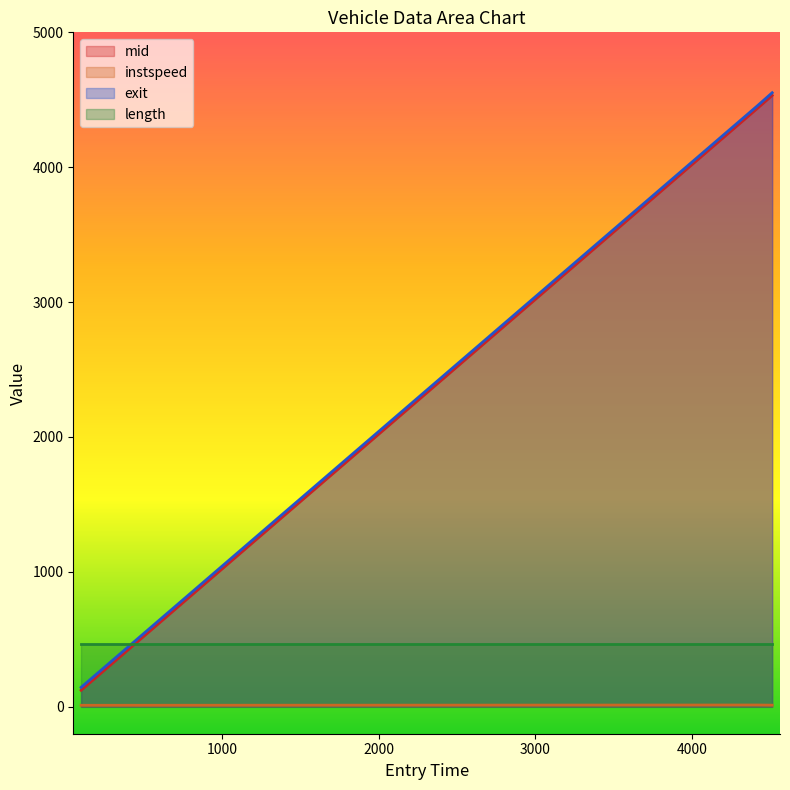

Does the chart display data point markers on the line(s)?

No